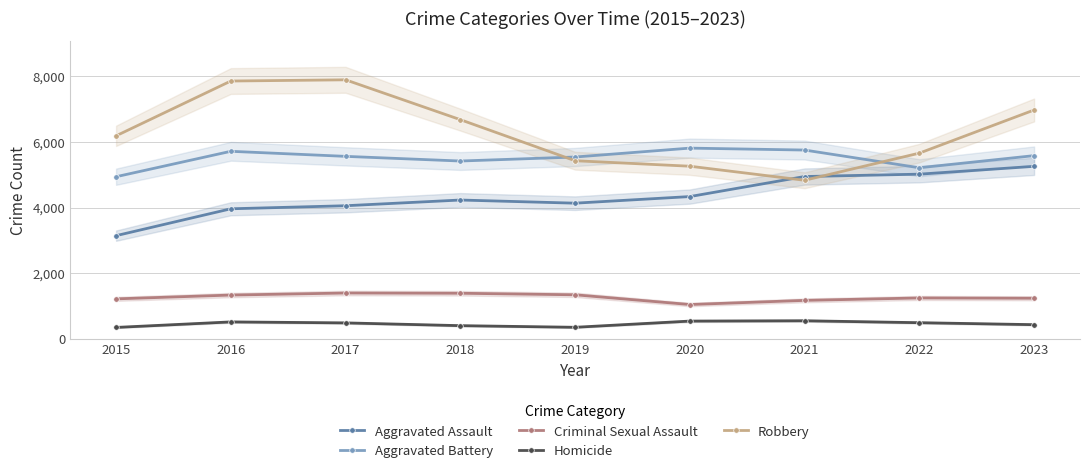

Where is the first local minimum for Robbery?

2021